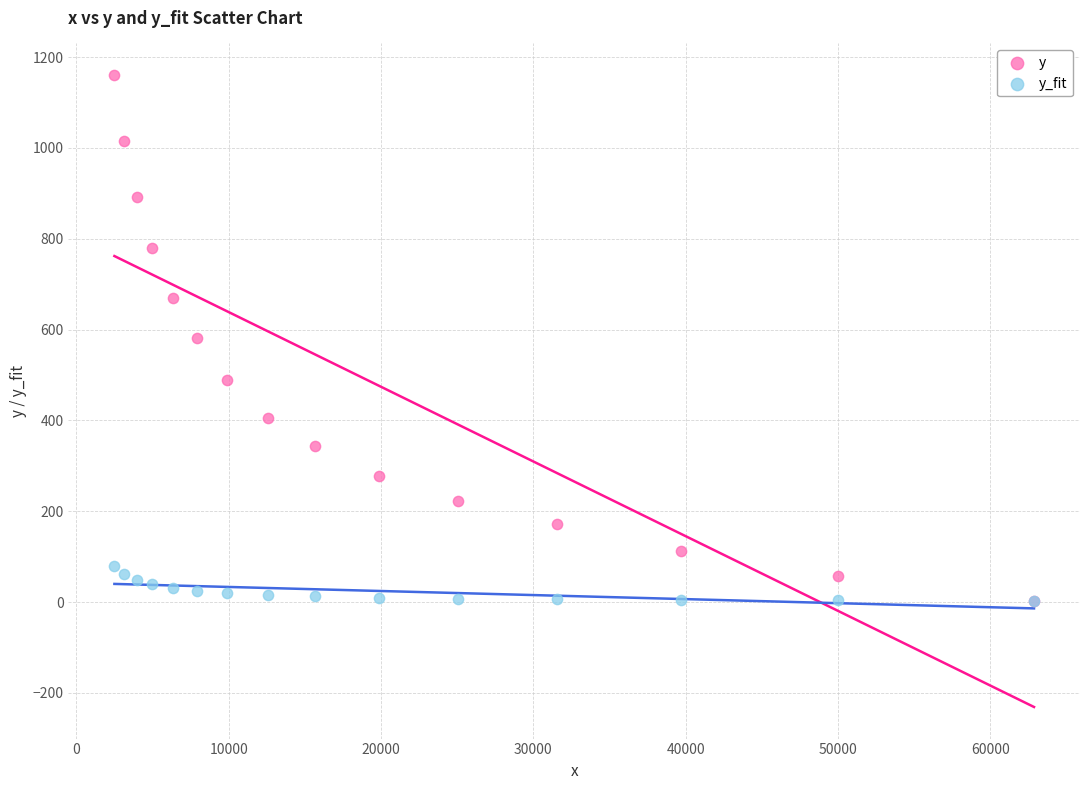

What are all the series names shown in the legend?

y, y_fit